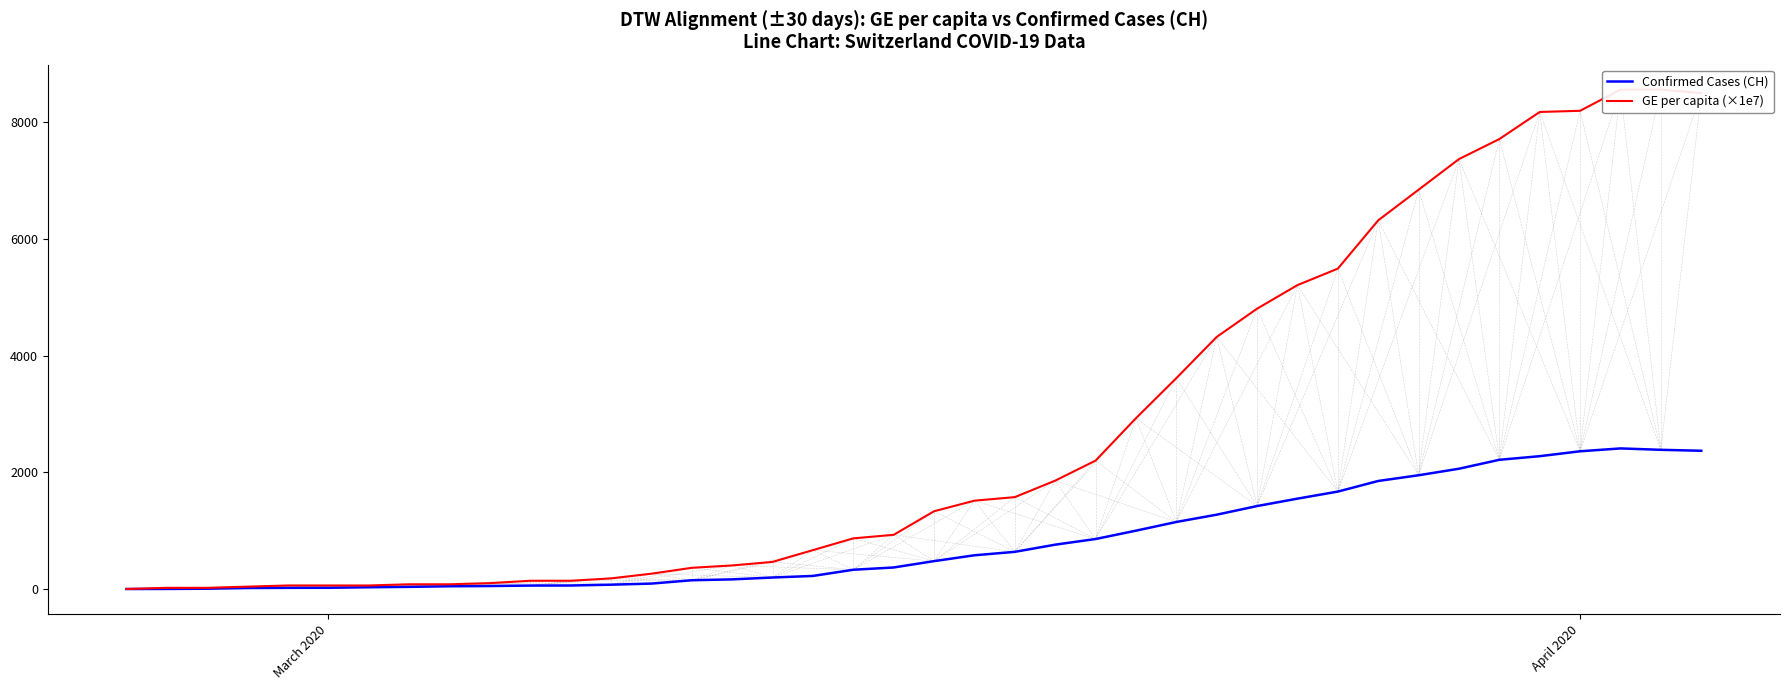

Is the value of GE per capita (×1e7) at 36 greater than the value of Confirmed Cases (CH) at 30?

Yes